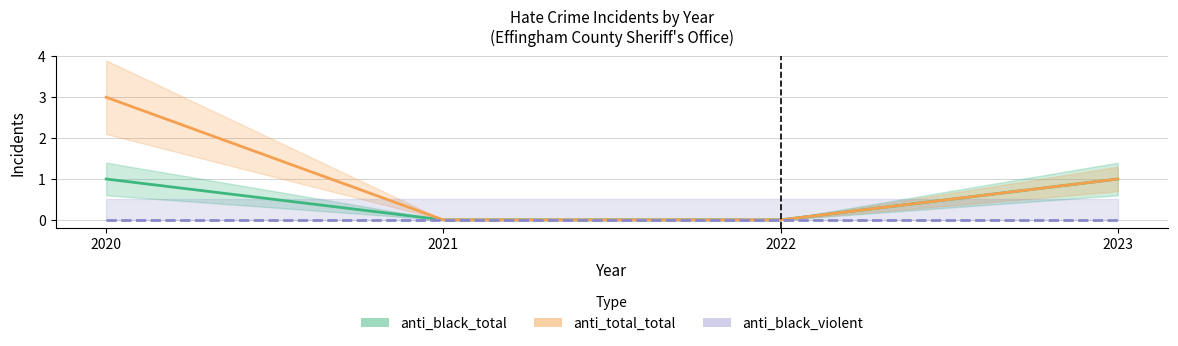

Which has a higher value, 2020 or 2023?

2020